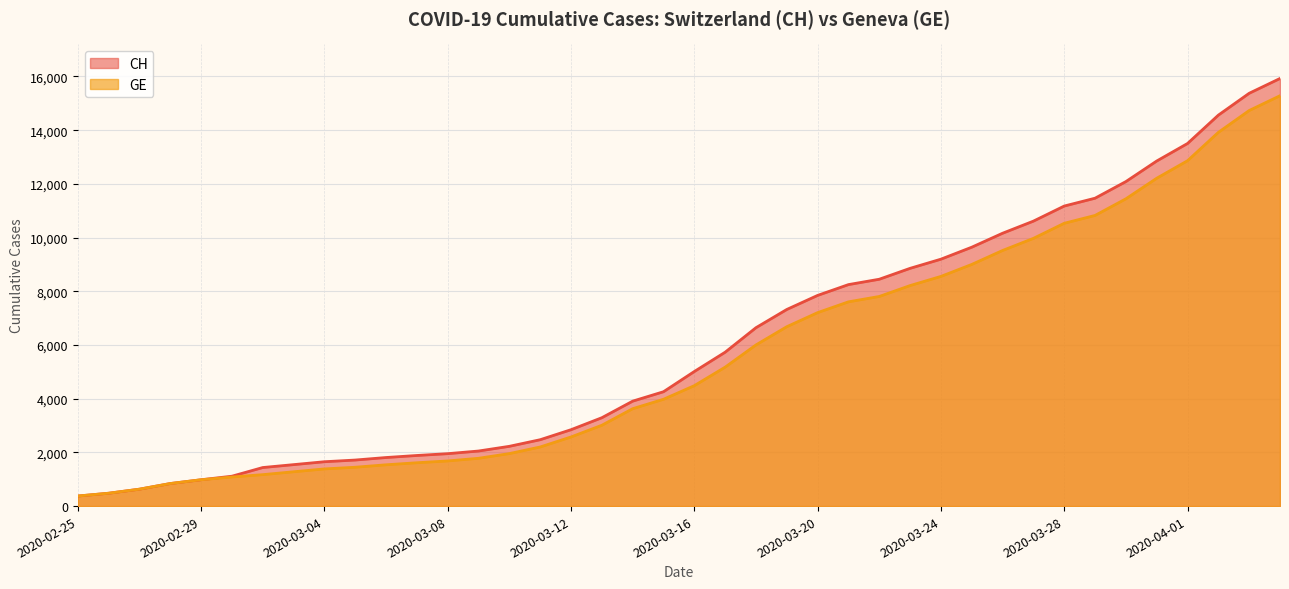

The CH series shows 2796 at 2020-03-25. True or false?

False